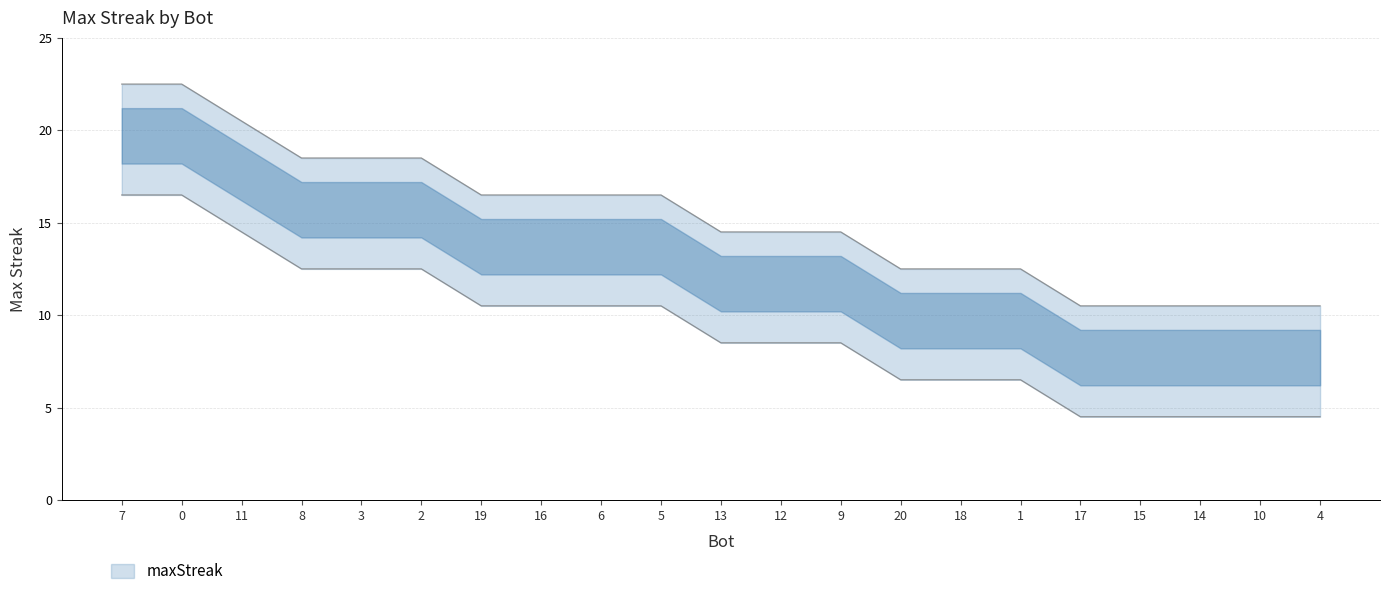

Is it true that the value at 10 is 10.5?

True